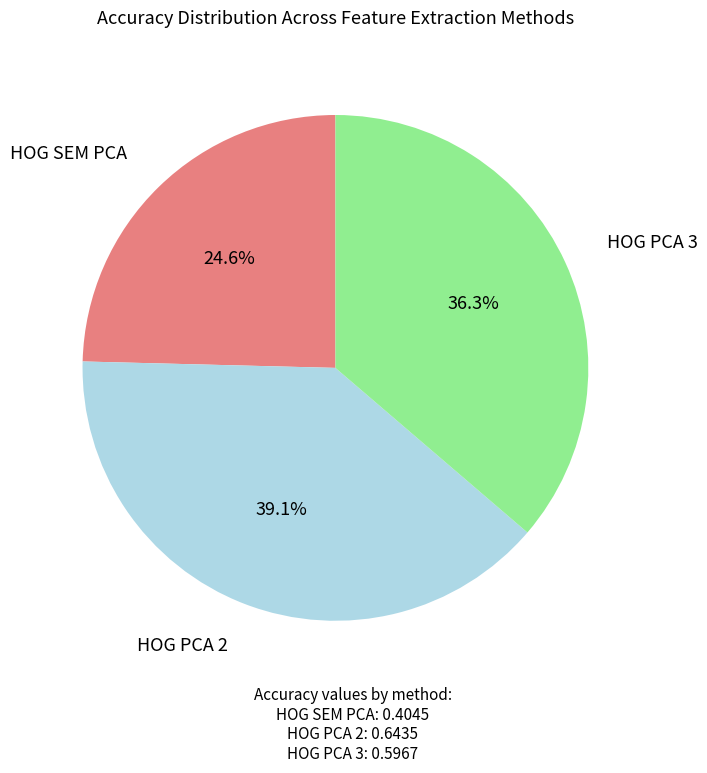

Does any single category account for the majority?

No